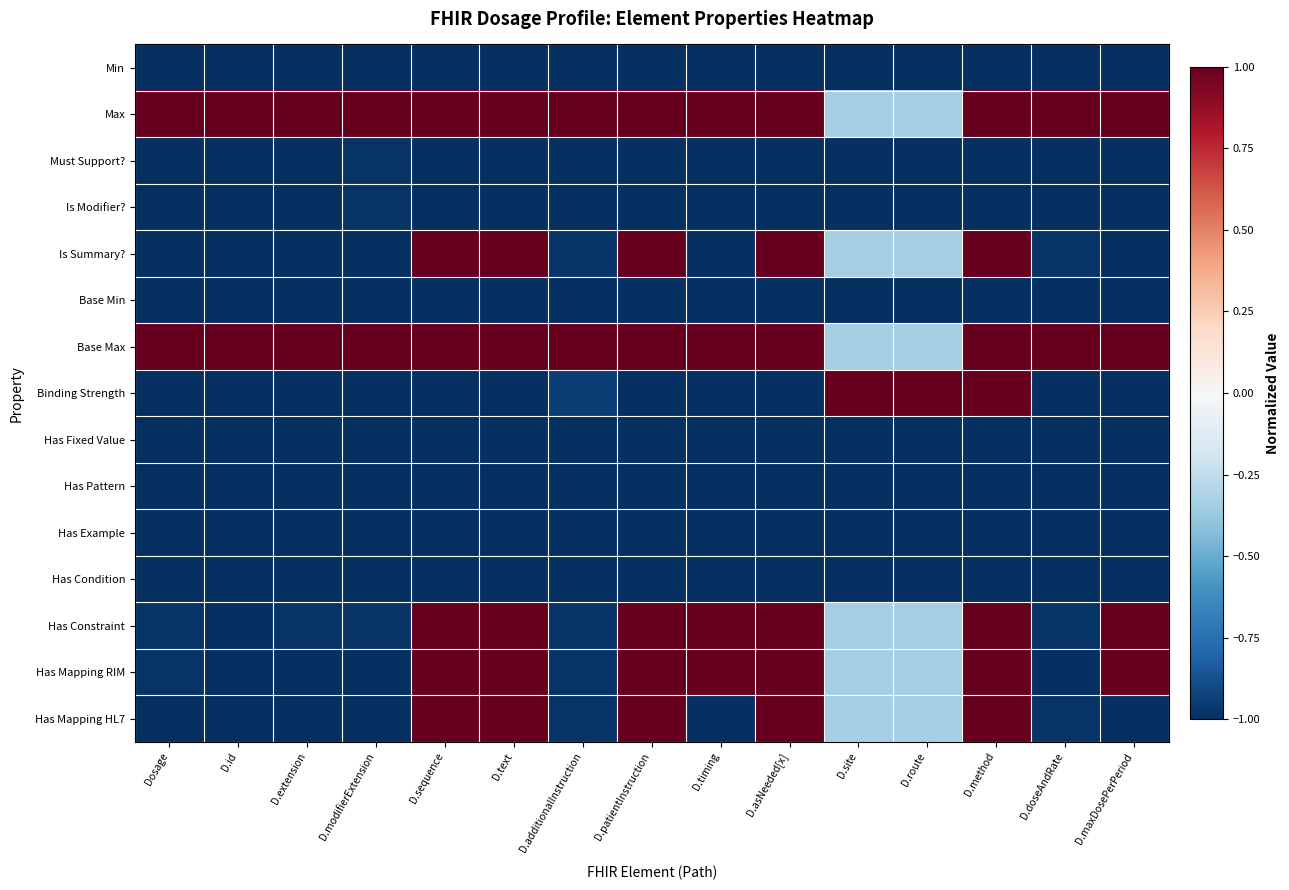

Count the number of categories in the chart.

15